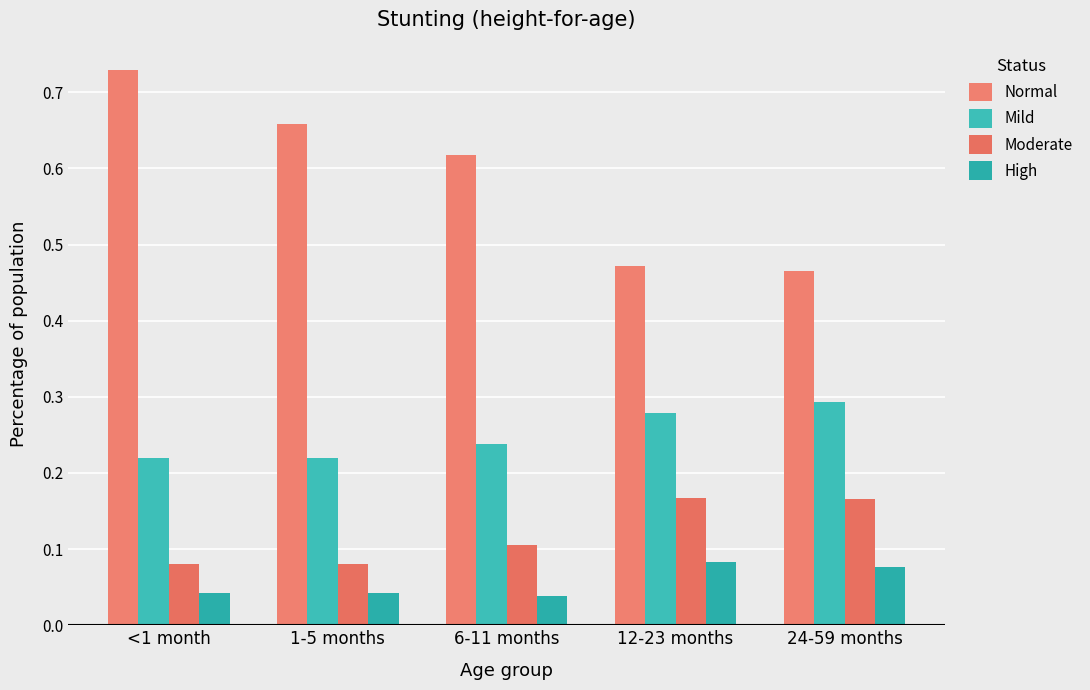

What is the sum of the Moderate values at 12-23 months and 6-11 months?

0.3